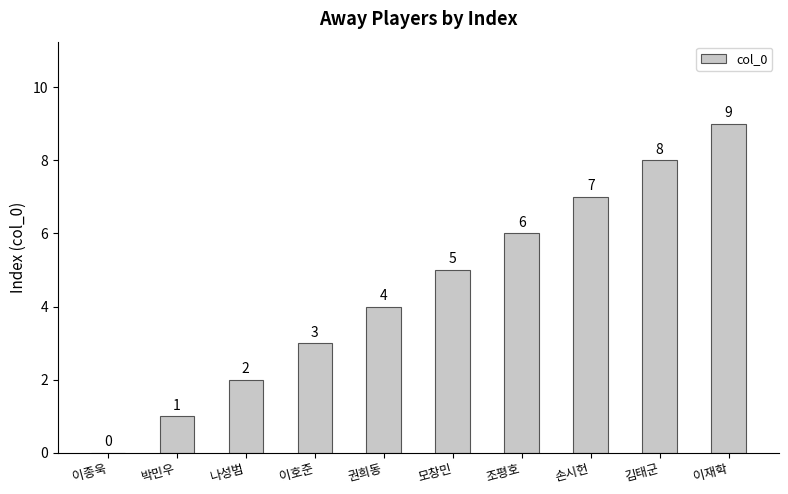

The value at 권희동 is 6. True or false?

False